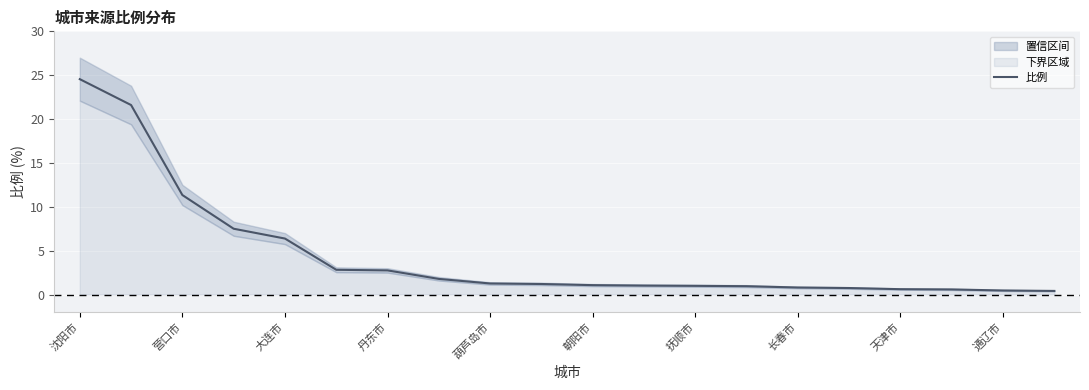

At which label is 比例 closest to 12?

营口市